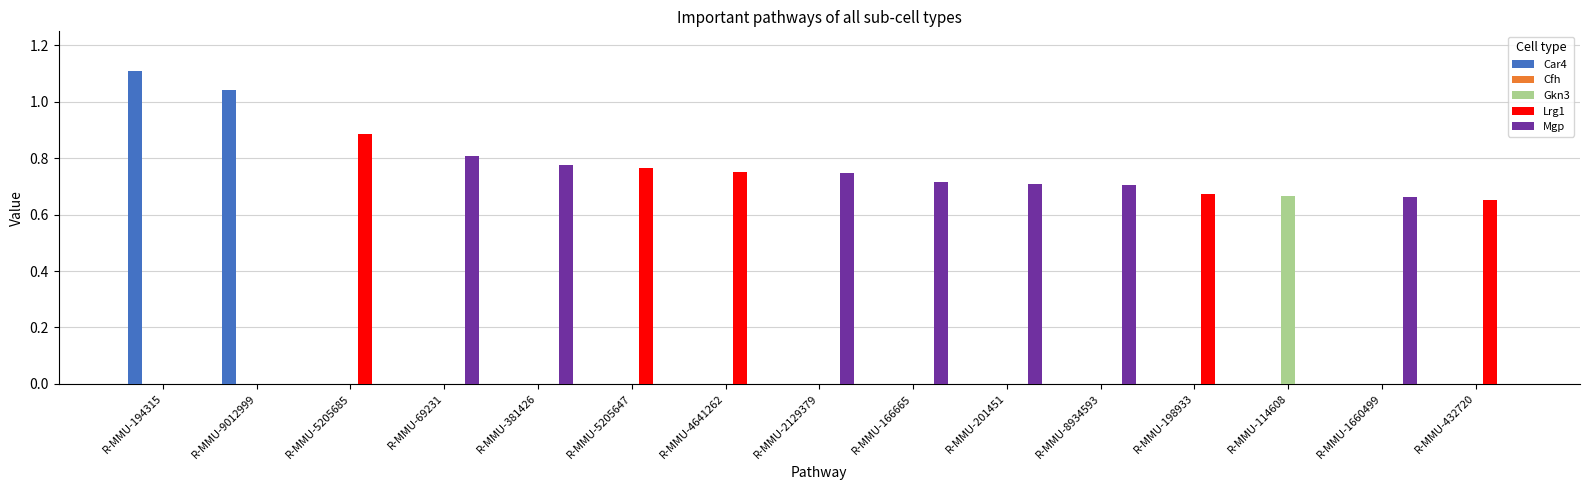

What is the sum of all Lrg1 values?

3.7